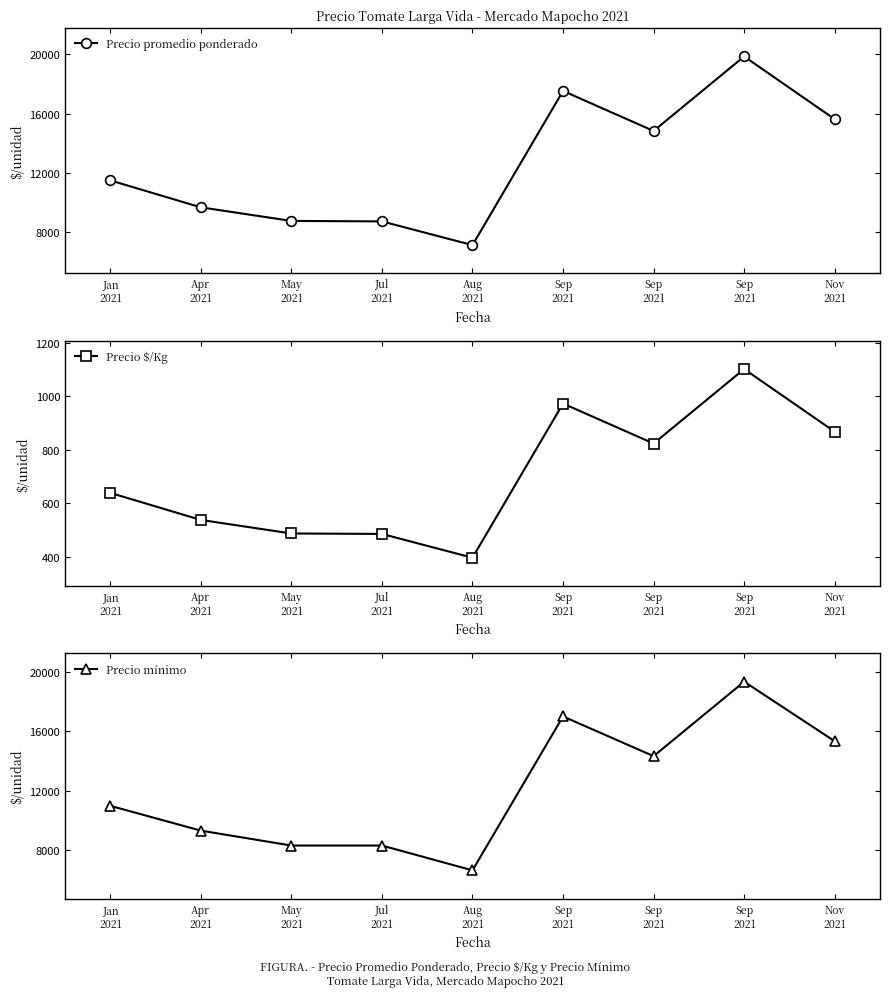

At which category does Precio $/Kg reach its first local valley?

Aug
2021